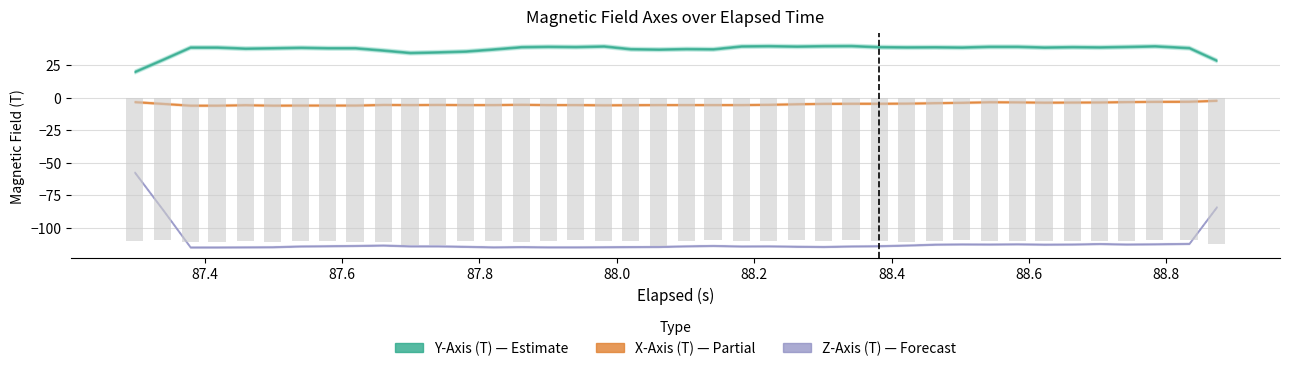

What is the smallest value displayed?

-114.4